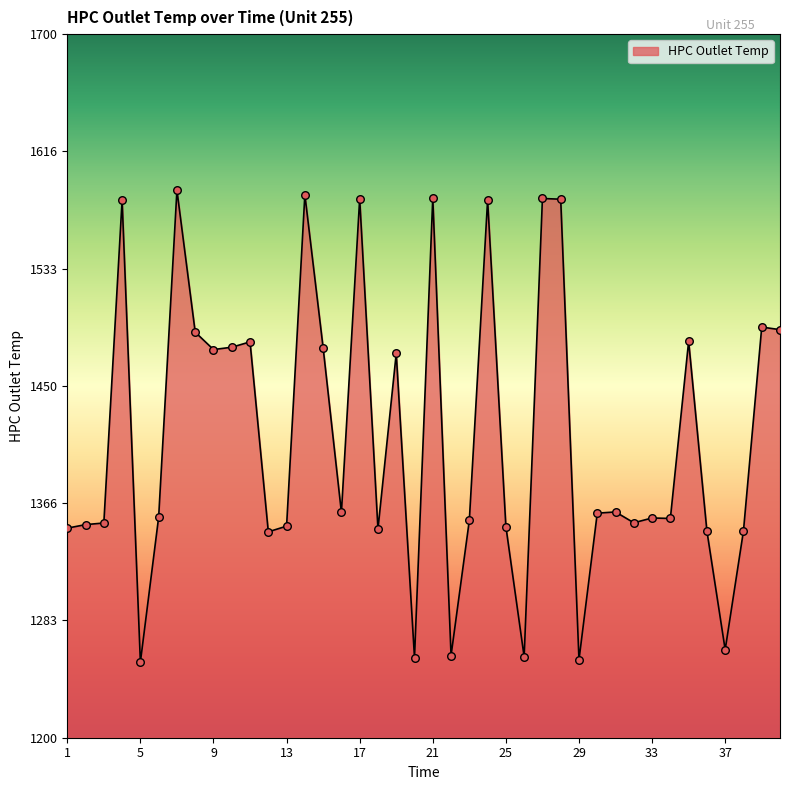

What is the difference between the maximum and minimum values?

335.4